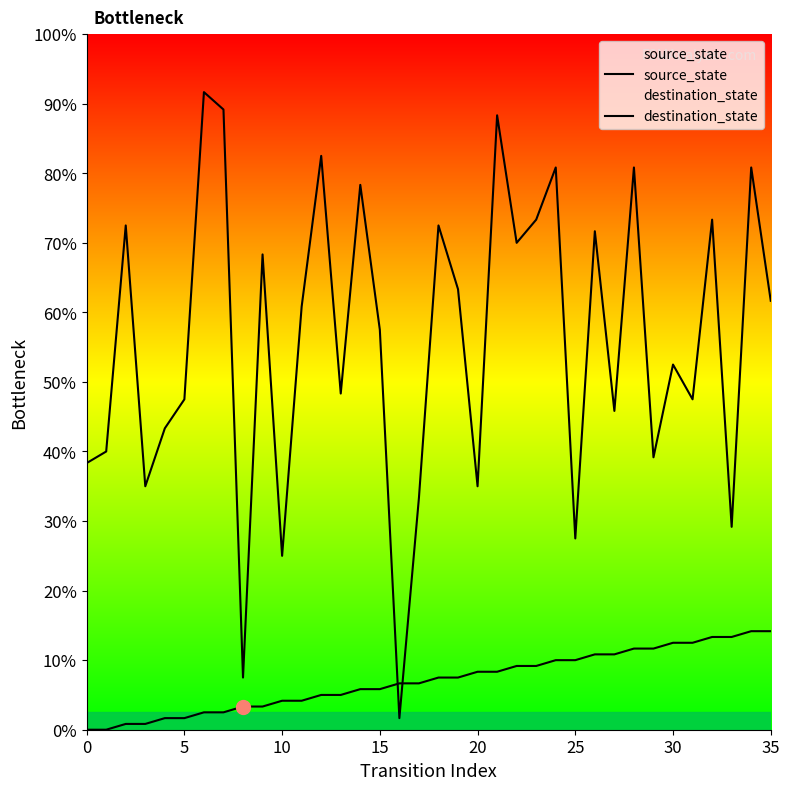

What is the label of the 4th point from the right?

32